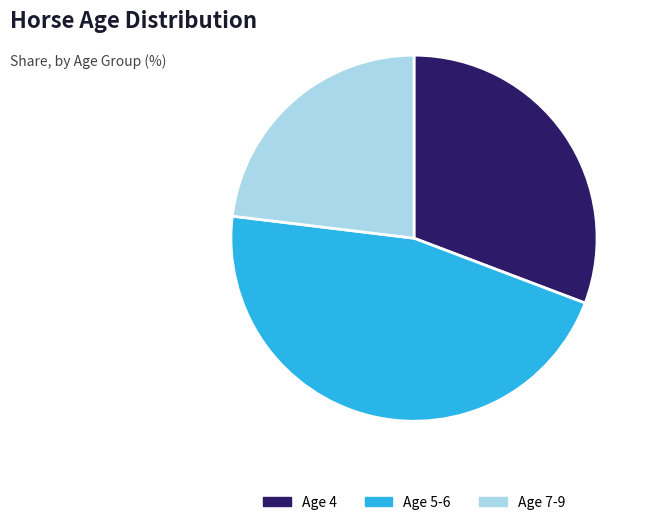

Combined, do Age 4 and Age 5-6 account for over 50%?

Yes